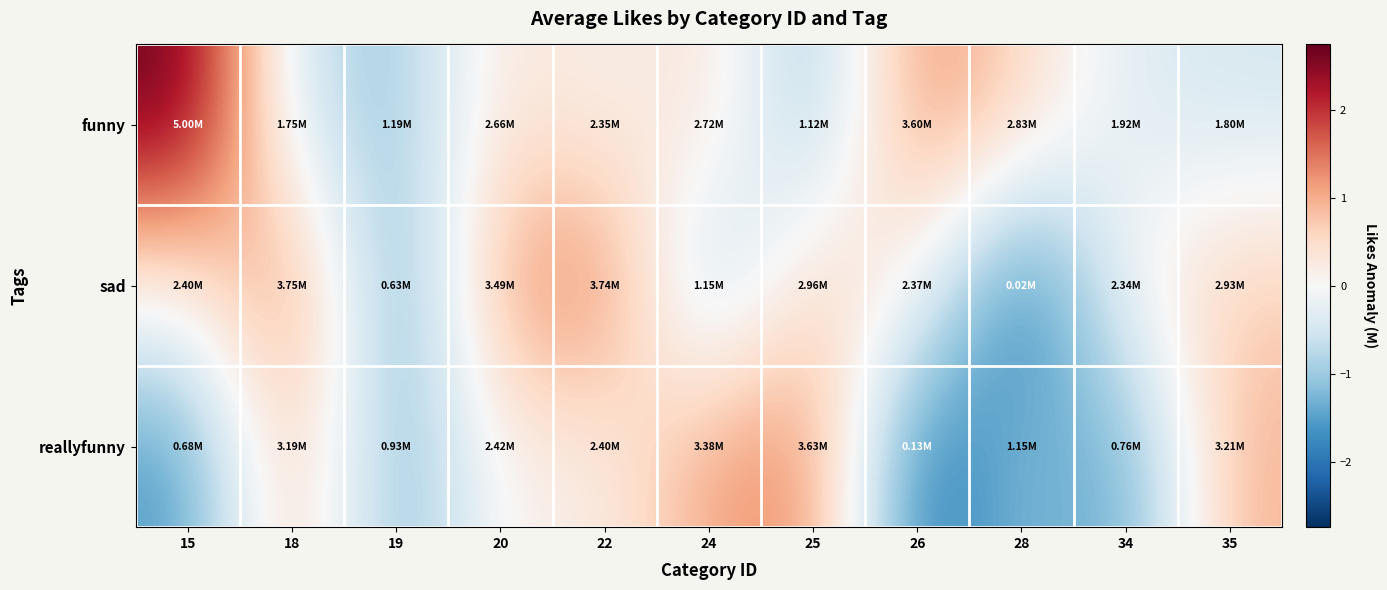

What is the greatest value displayed?

2.7